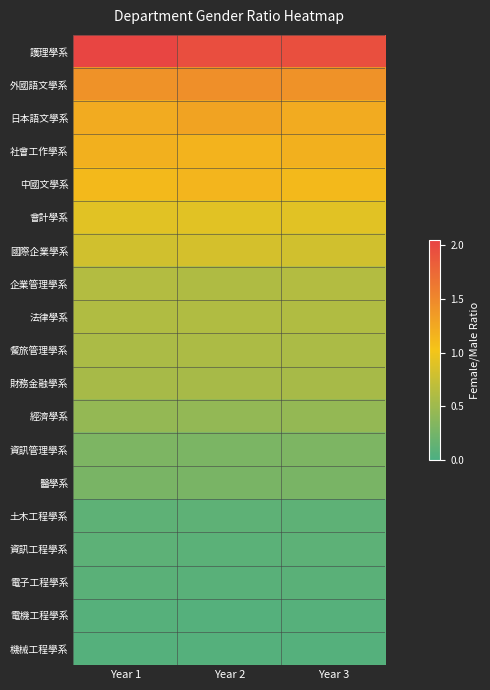

Count the number of data series in this chart.

19